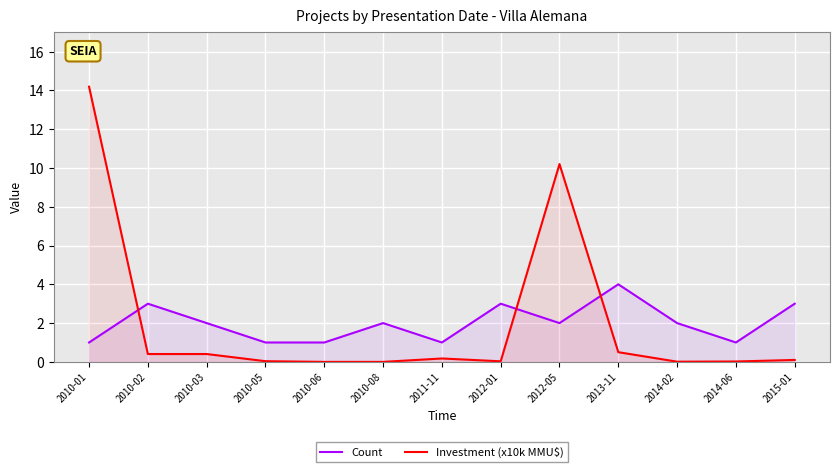

Which series changed the most between 2013-11 and 2014-02?

Count